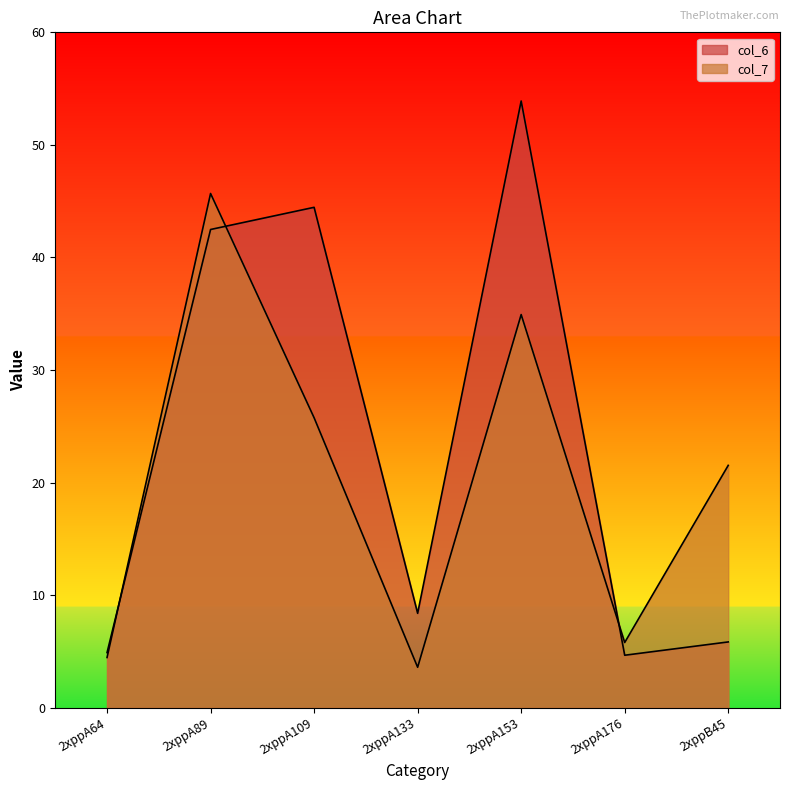

How many intersections are there between col_7 and col_6?

3